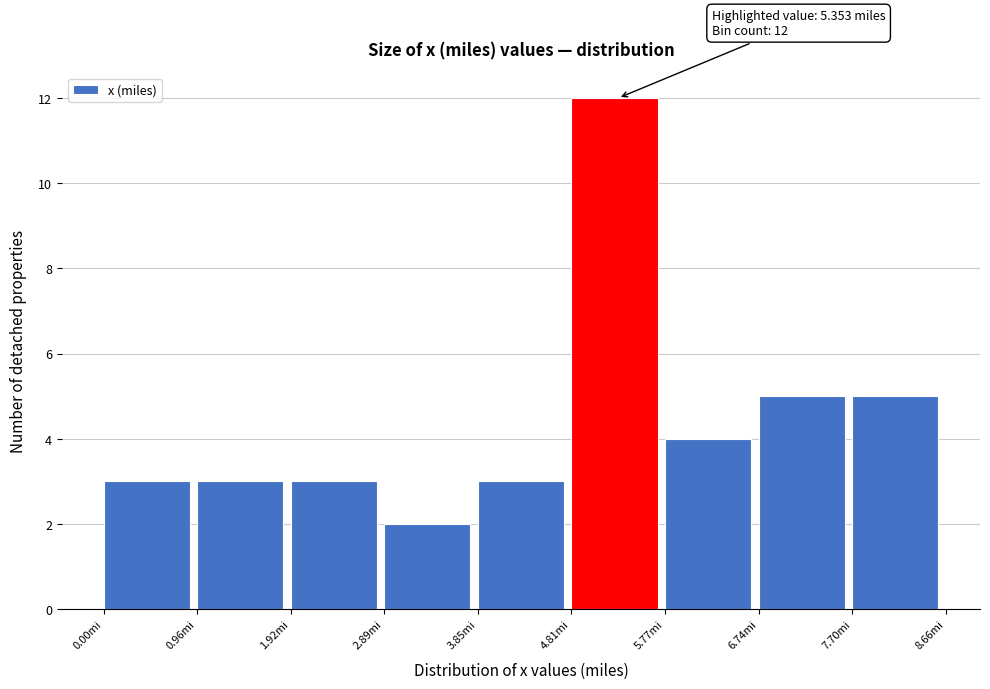

Which range on the x-axis has the tallest bar?

4.8 to 5.8